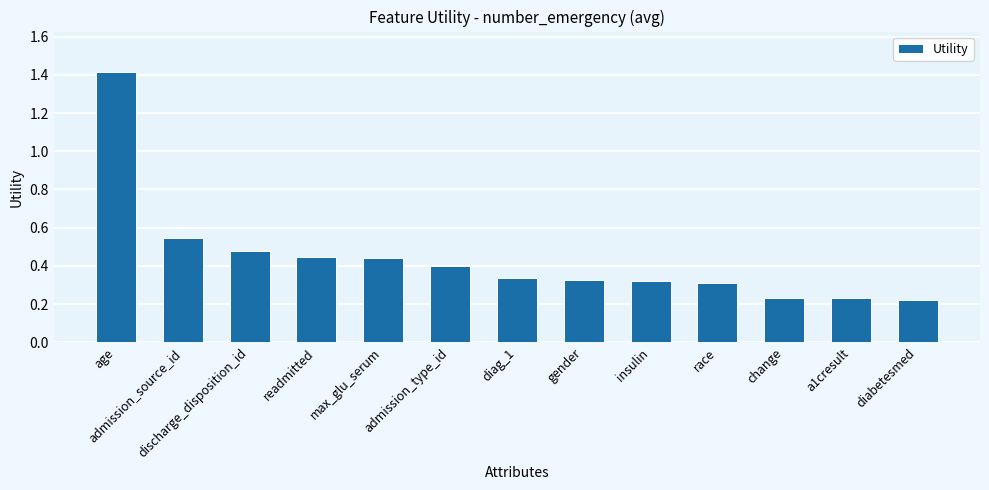

True or false: the data shows 0.6 at readmitted.

False